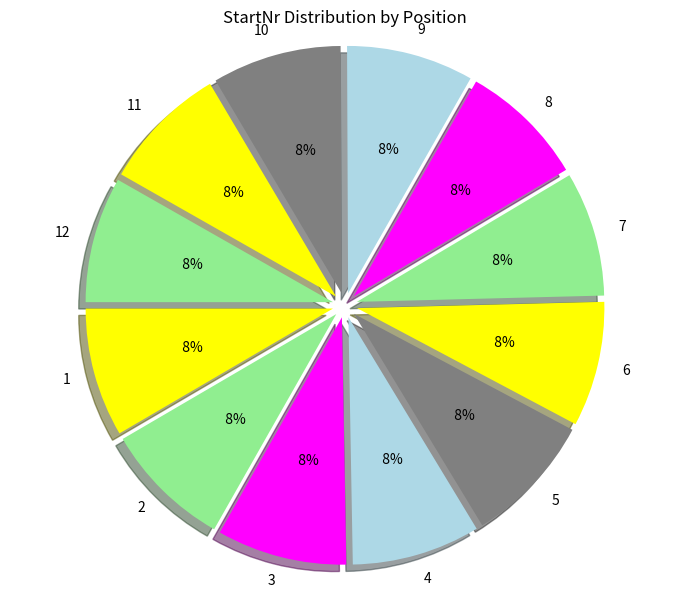

Which has a higher value, 12 or 7?

12